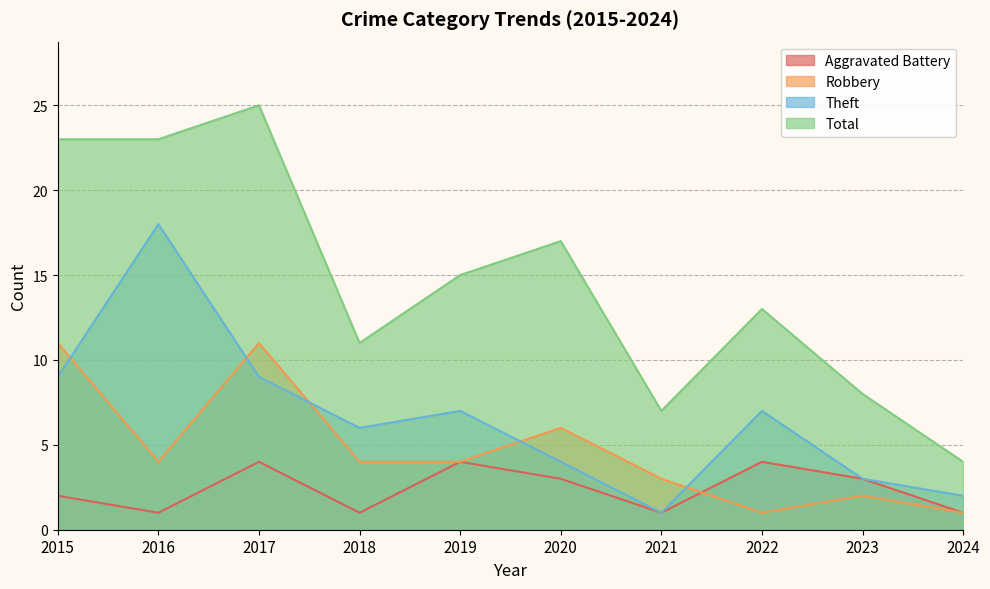

What is the sum of the Robbery values at 2018 and 2022?

5